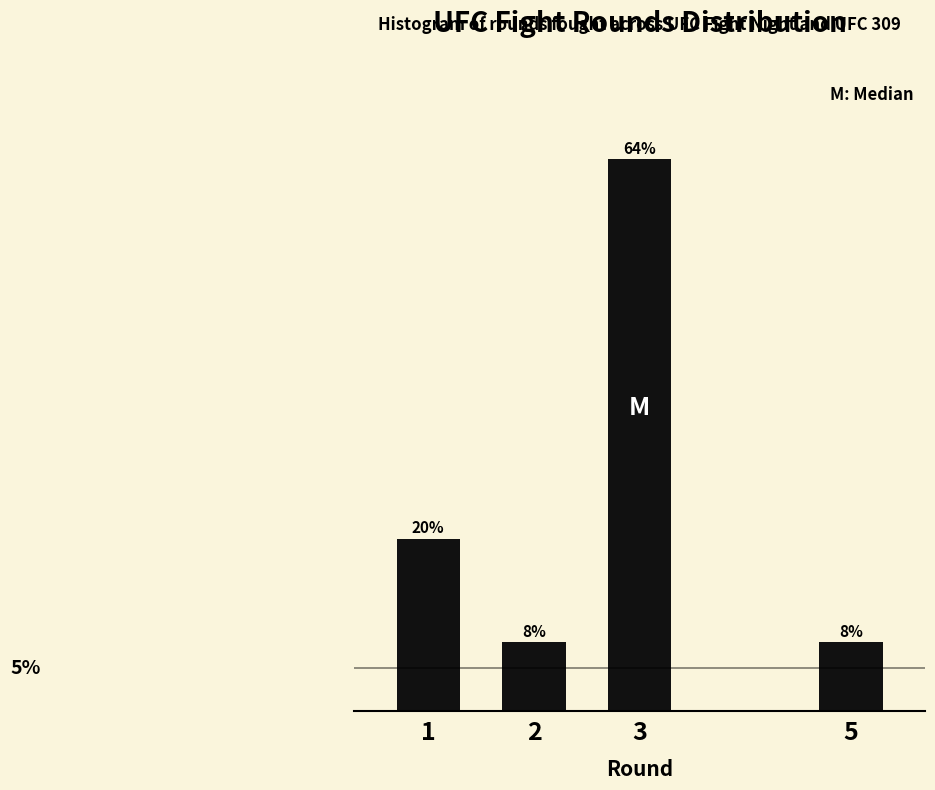

Are the bars horizontal?

No